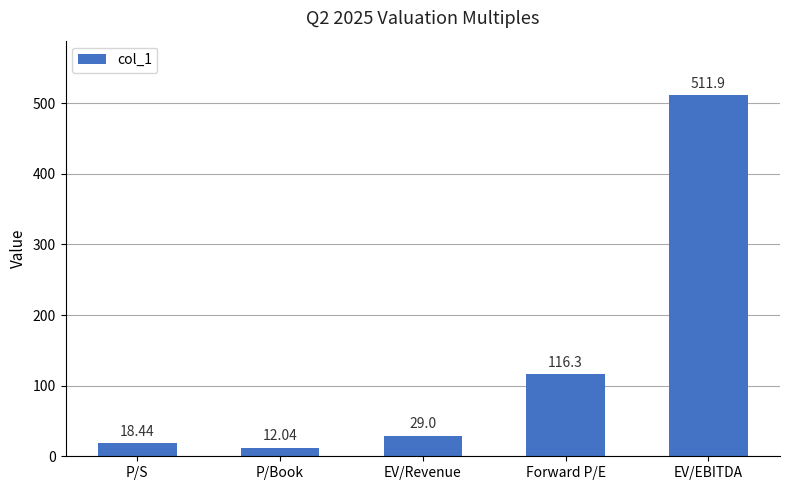

What is the change in value from P/Book to EV/Revenue?

+17.0